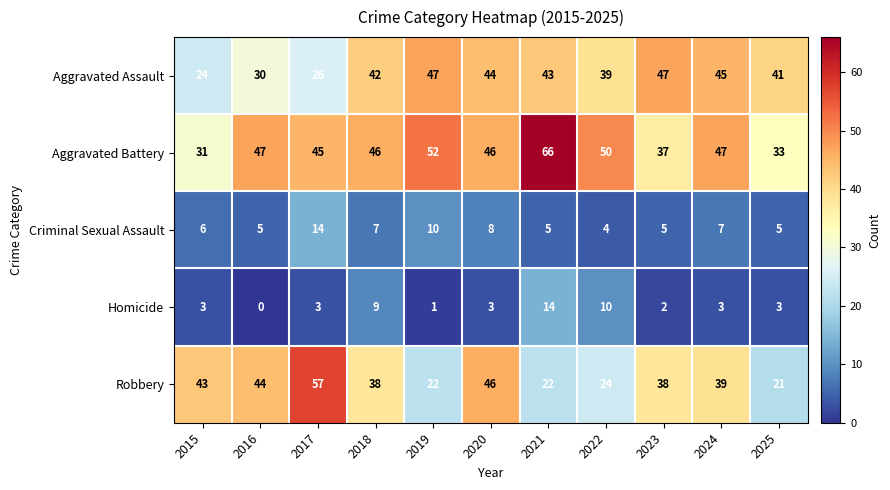

Is it true that Aggravated Battery equals 33 at 2025?

True